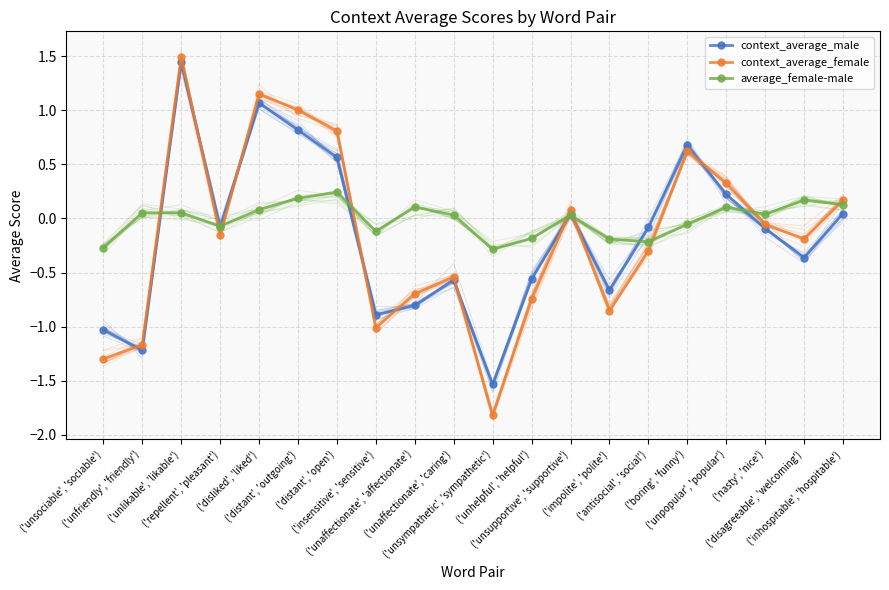

What position from the left is ('disagreeable', 'welcoming')?

19